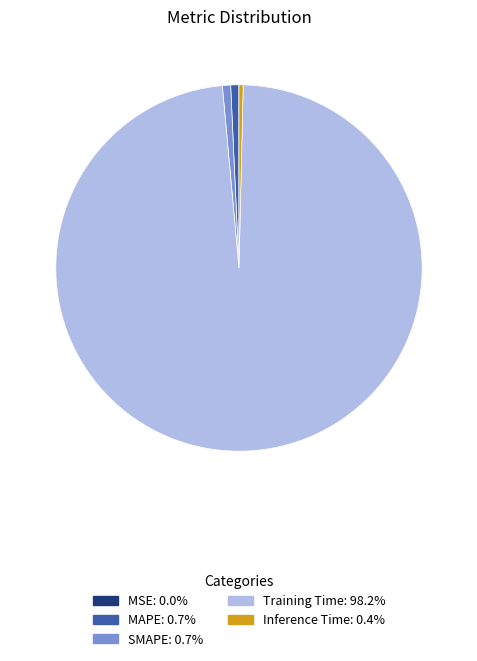

Combined, do Inference Time and SMAPE account for over 50%?

No